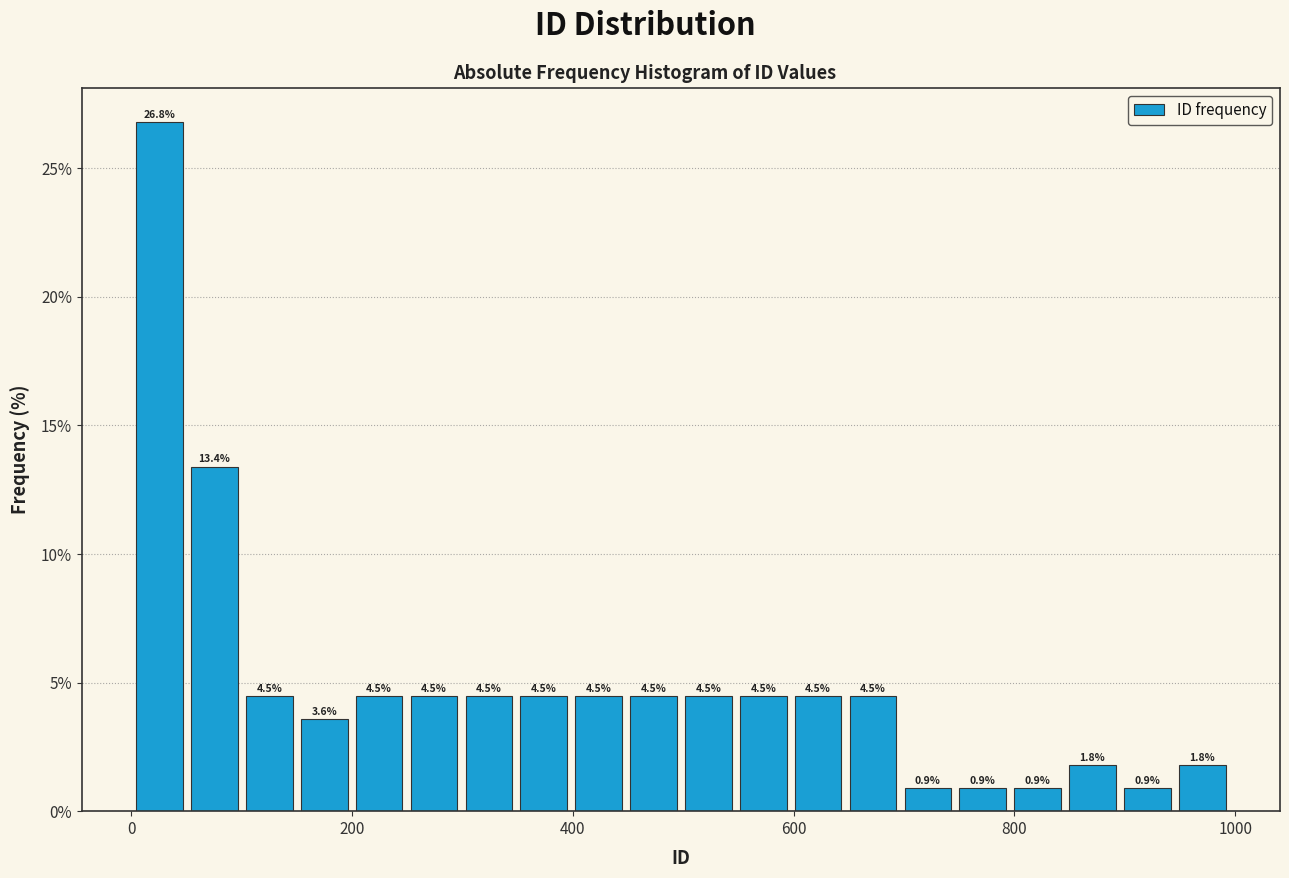

Around what value on the x-axis is the tallest bar? Give the approximate position of its centre, as read against the axis.

20